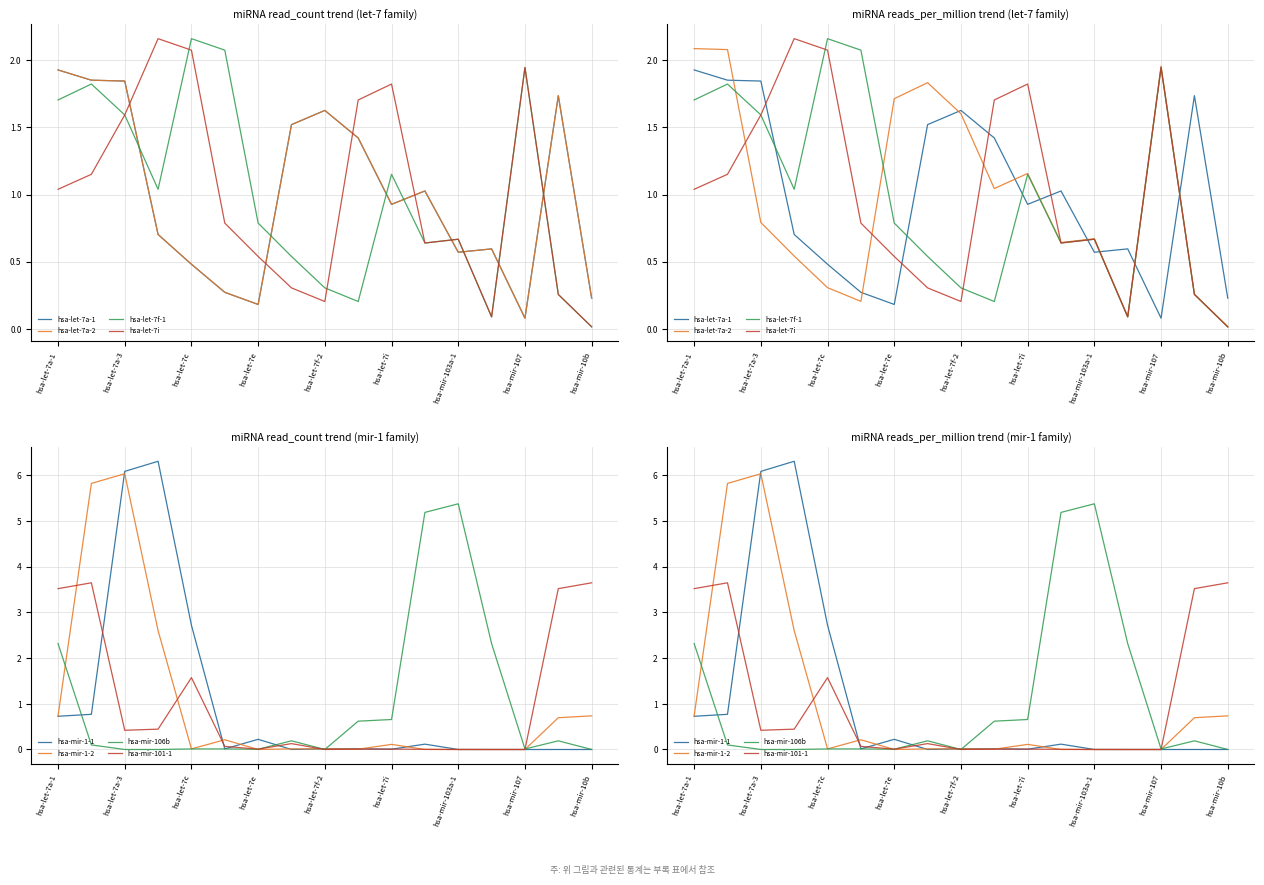

How many lines are shown in the chart?

4